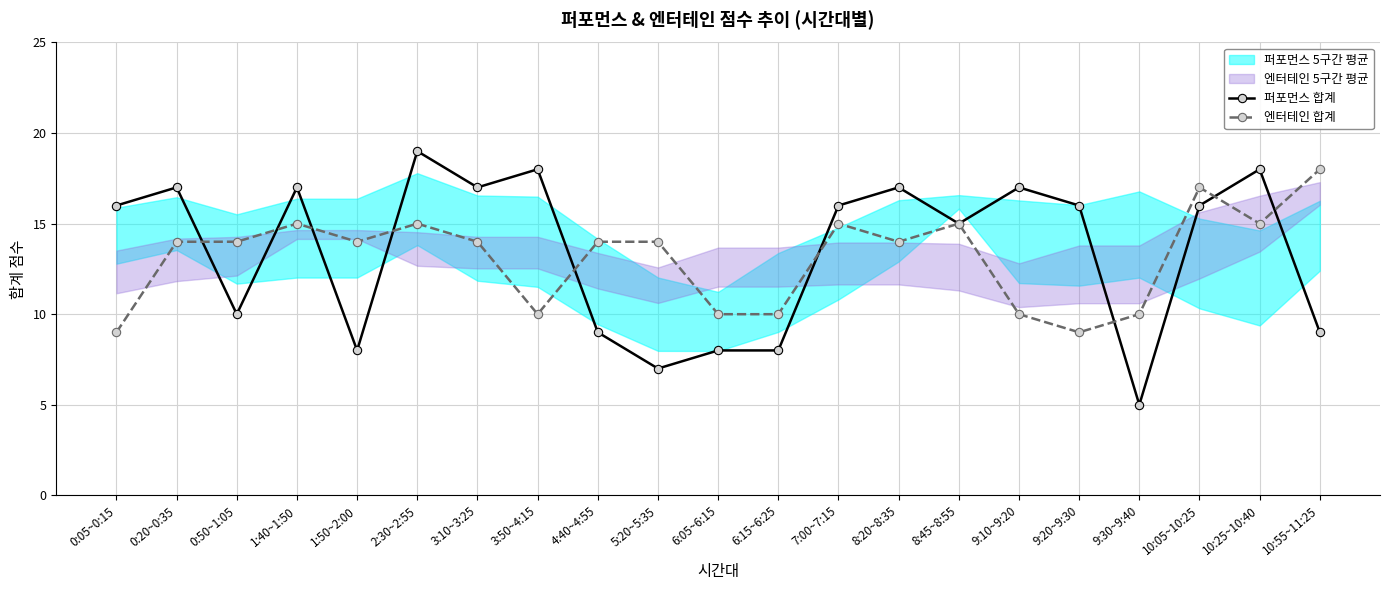

At 0:20~0:35, list the series in order from smallest to largest.

엔터테인 합계, 퍼포먼스 합계